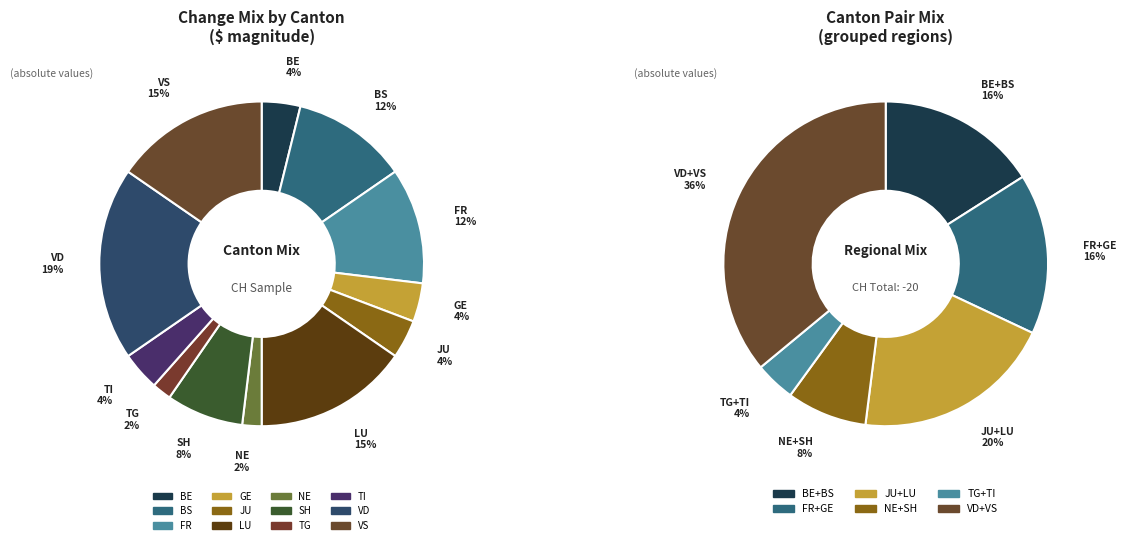

How many segments does this pie chart have?

12